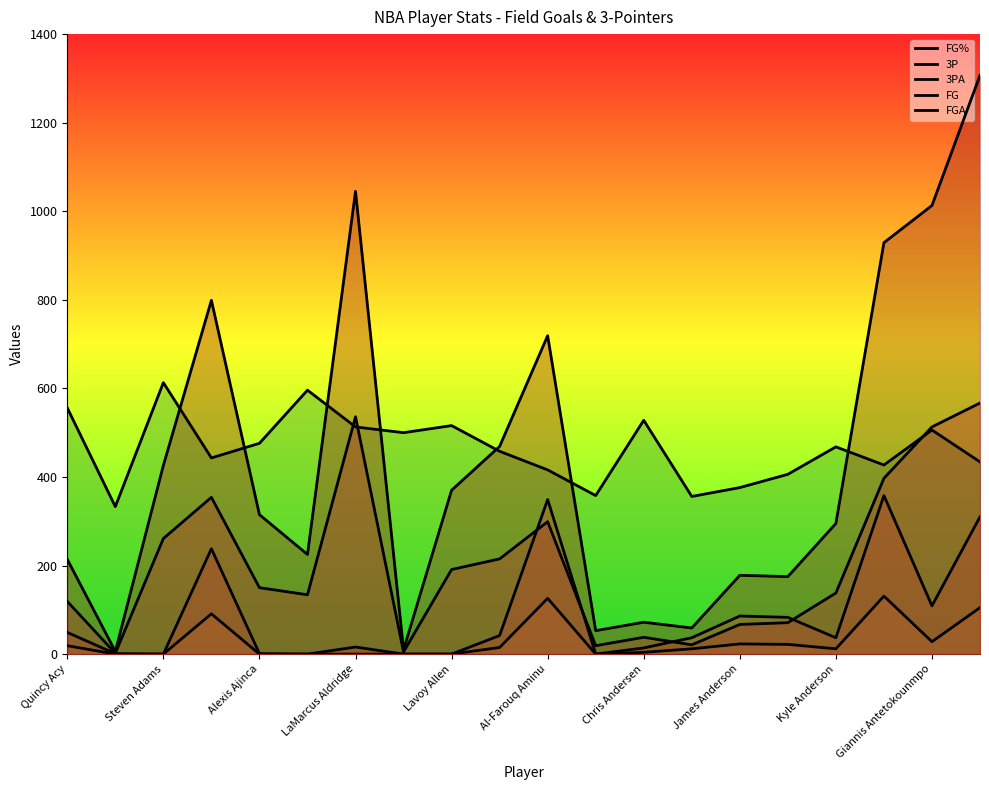

True or false: 3P has a value of 105 at 19.

True